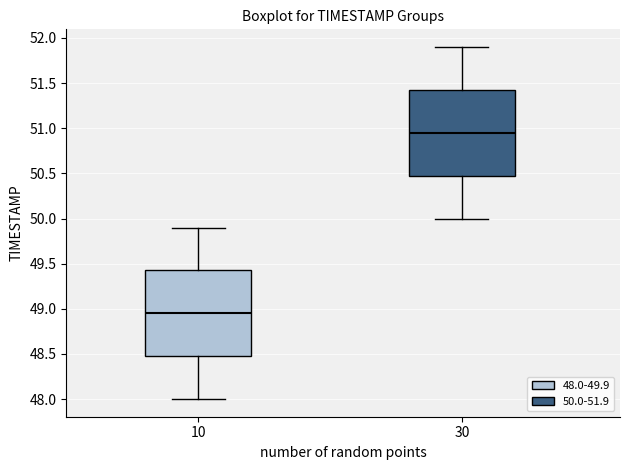

Reading left to right, transcribe this box plot: for each box, give where its median line is, the range the box spans, and where its two whiskers end, as read against the y-axis. The values are not printed on the chart, so give them approximately, as read against the axis.

10: median 48.95, box 48.50 to 49.45, whiskers 48.00 to 49.90
30: median 50.95, box 50.50 to 51.45, whiskers 50.00 to 51.90